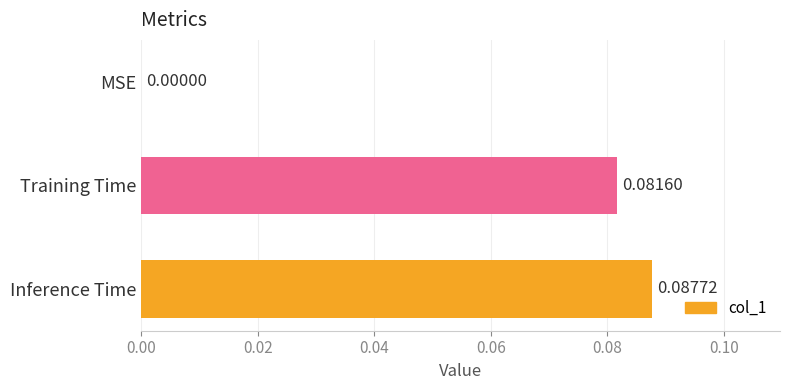

Does the chart contain stacked bars?

No